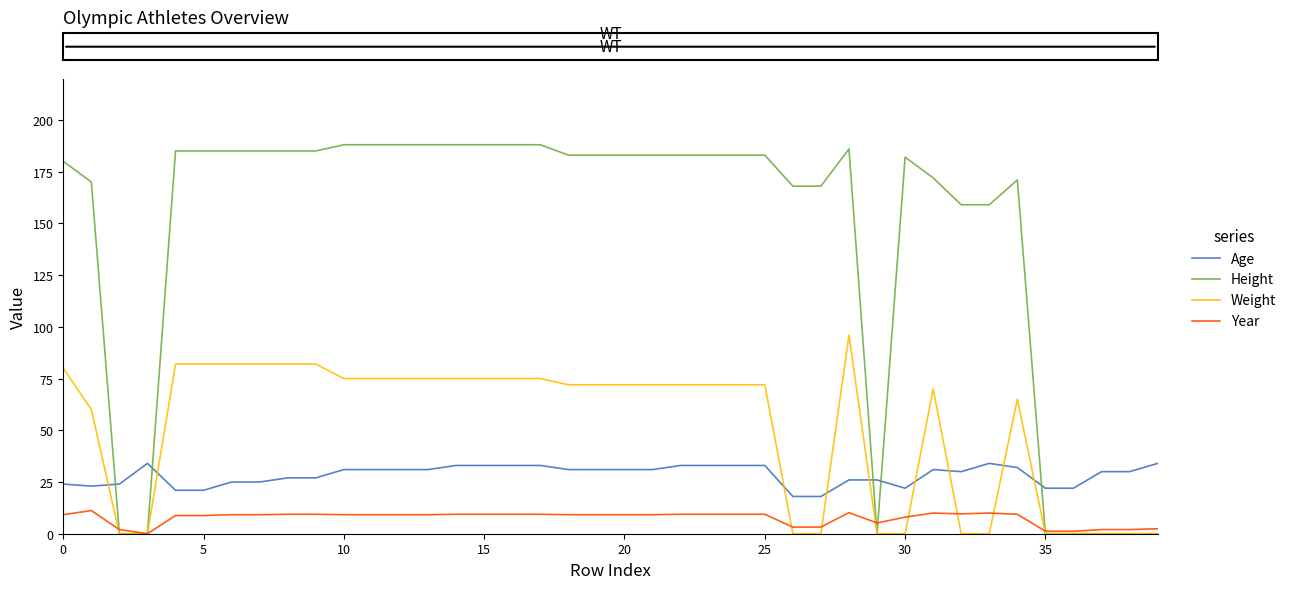

How many values in the Year series exceed 9?

27